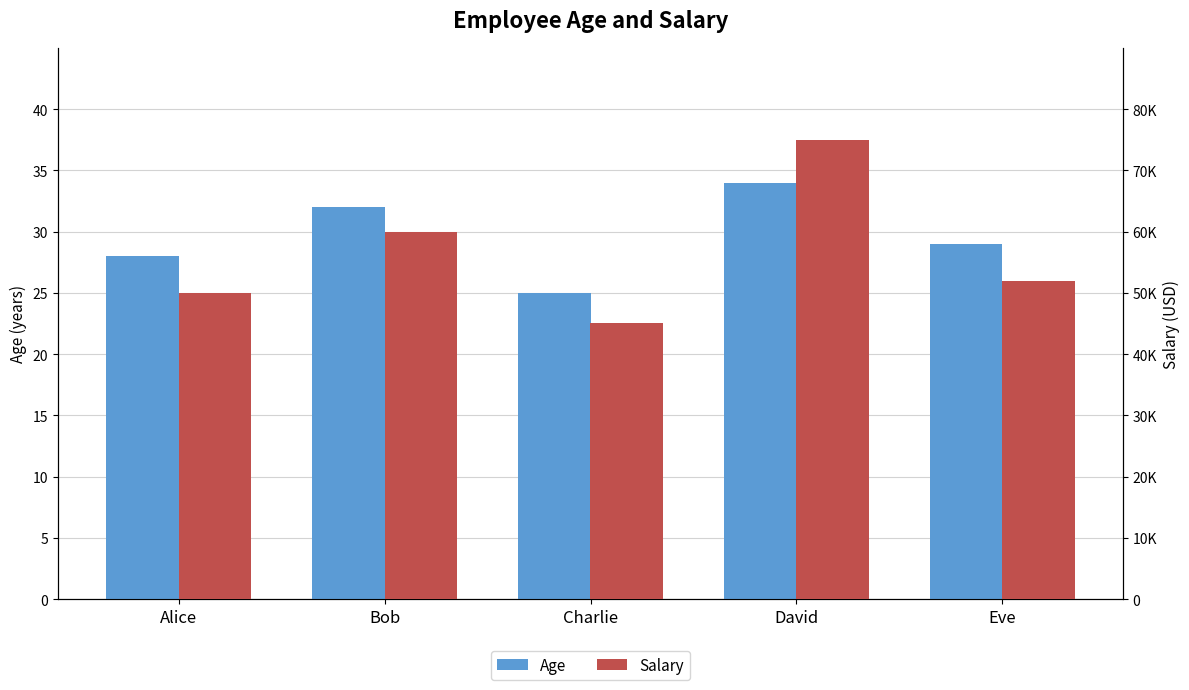

Reading left to right, what are all the values shown in this chart?

Age: 28	32	25	34	29
Salary: 50000	60000	45000	75000	52000